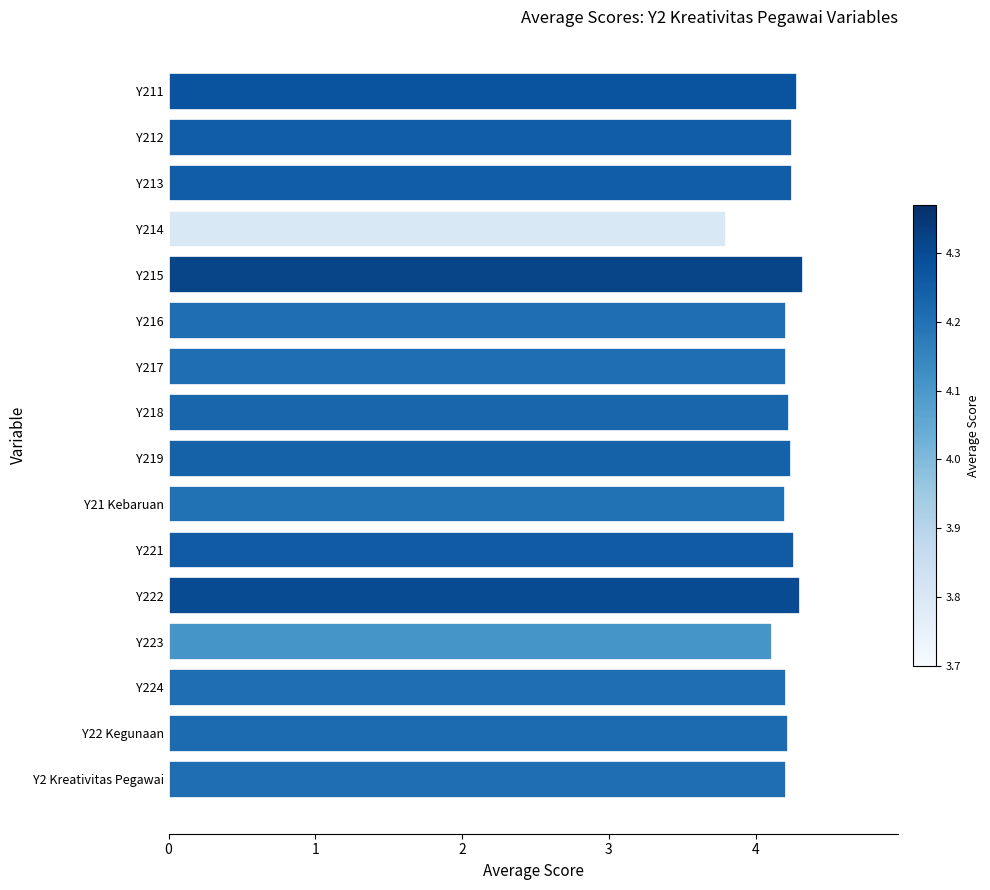

The chart shows a value of 4.2 at Y216. True or false?

True